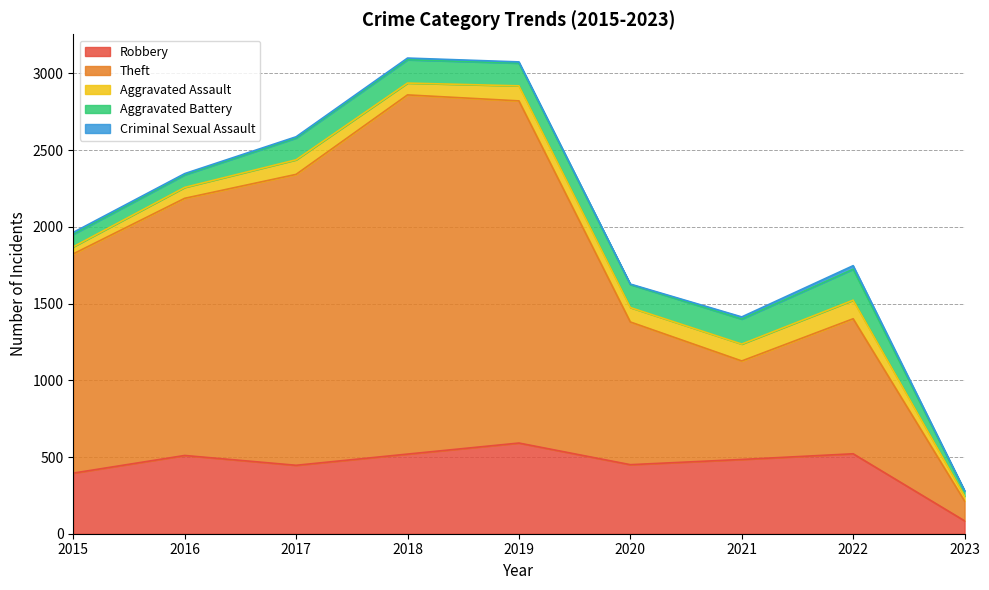

What is the sum of all Theft values?

12153